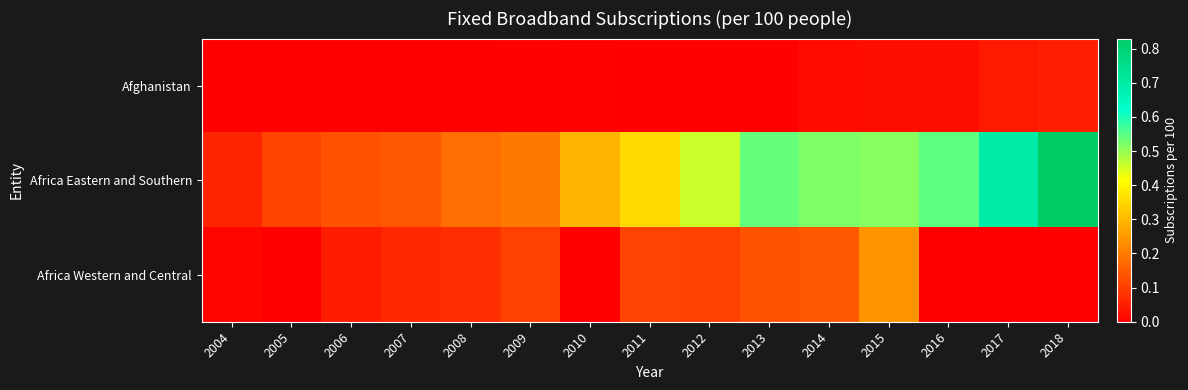

At how many categories does at least one series exceed 0?

15